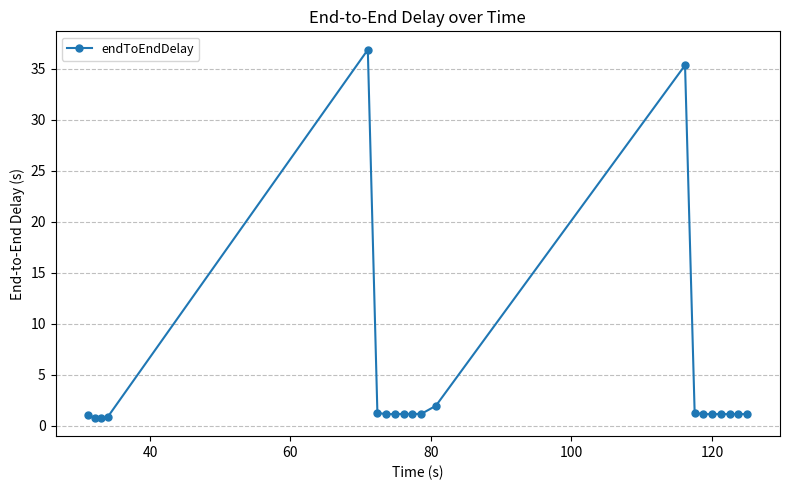

True or false: the data has more than 1 interior local peaks.

True